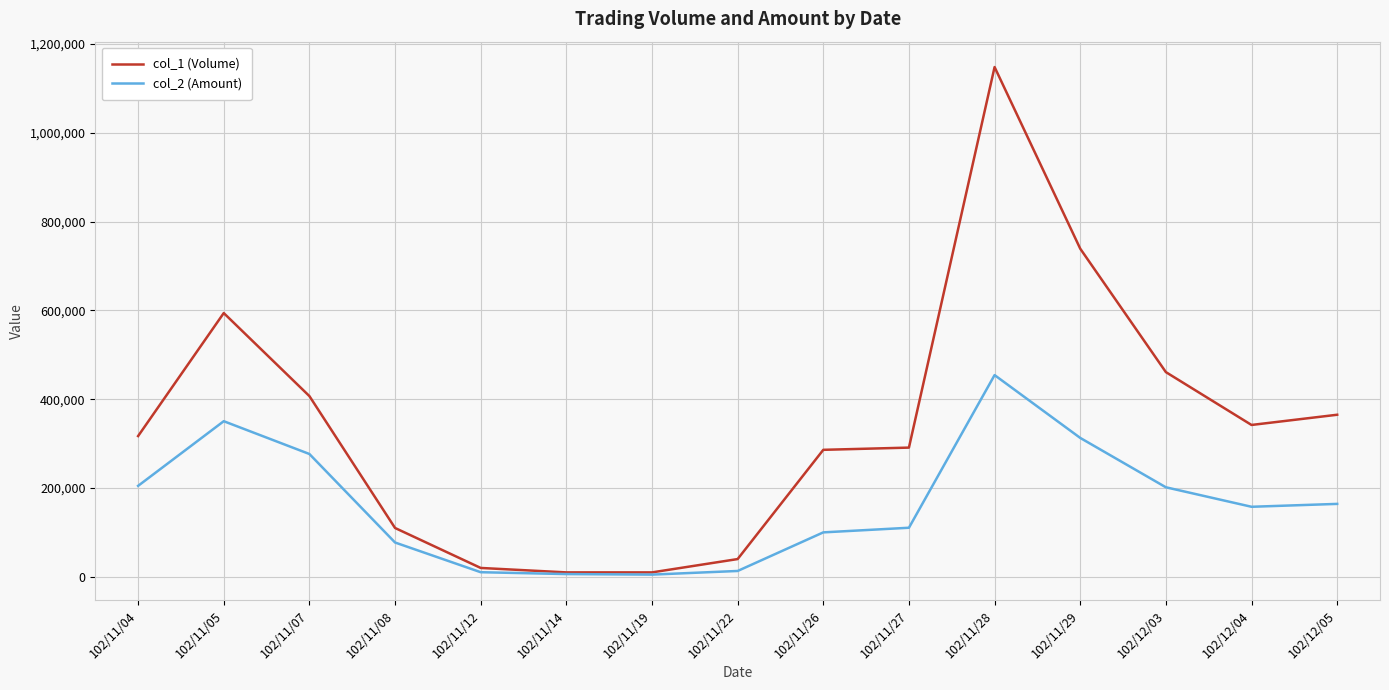

In col_2 (Amount), how many points are lower than both neighbors (excluding endpoints)?

2